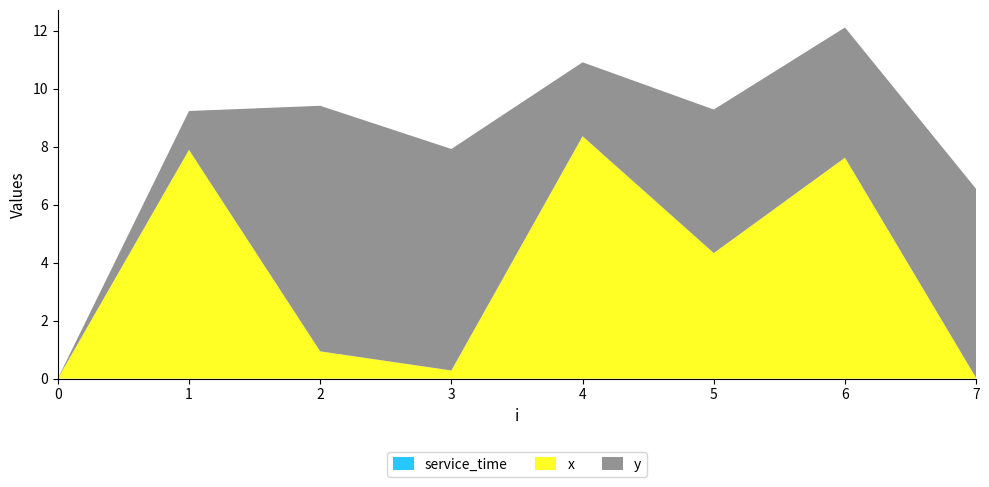

Reading left to right, extract all data points from this chart.

x: 0=0.0	1=7.9	2=0.9	3=0.3	4=8.4	5=4.3	6=7.6	7=0.0
y: 0=0.0	1=1.3	2=8.5	3=7.6	4=2.5	5=5.0	6=4.5	7=6.5
service_time: 0=0.0	1=0.0	2=0.0	3=0.0	4=0.0	5=0.0	6=0.0	7=0.0